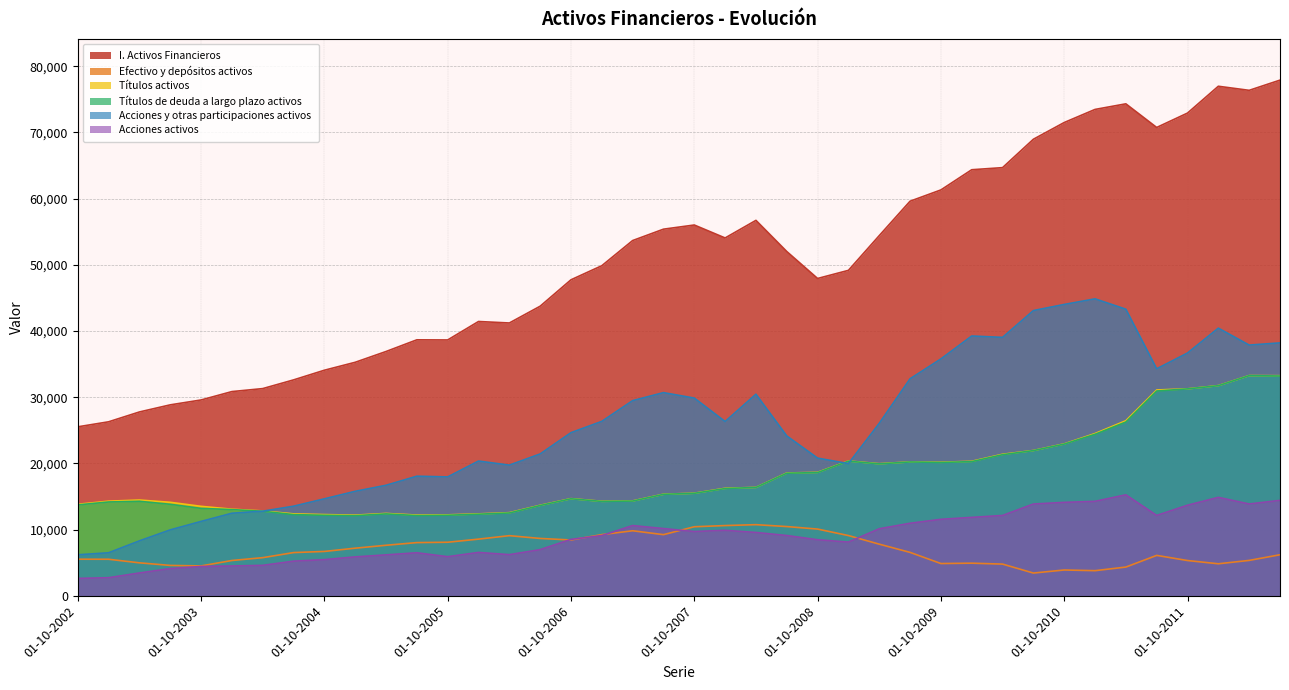

How many data points in Títulos activos are less than 15493?

20